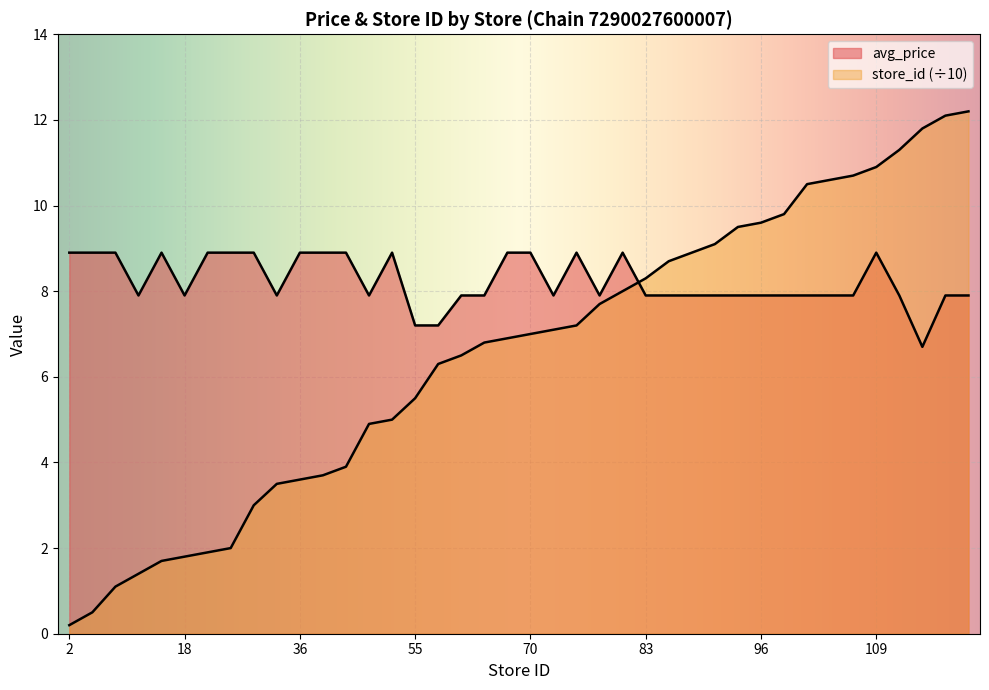

Reading left to right, list all the values displayed in this chart.

avg_price: 8.9	8.9	8.9	7.9	8.9	7.9	8.9	8.9	8.9	7.9	8.9	8.9	8.9	7.9	8.9	7.2	7.2	7.9	7.9	8.9	8.9	7.9	8.9	7.9	8.9	7.9	7.9	7.9	7.9	7.9	7.9	7.9	7.9	7.9	7.9	8.9	7.9	6.7	7.9	7.9
store_id: 0.2	0.5	1.1	1.4	1.7	1.8	1.9	2.0	3.0	3.5	3.6	3.7	3.9	4.9	5.0	5.5	6.3	6.5	6.8	6.9	7.0	7.1	7.2	7.7	8.0	8.3	8.7	8.9	9.1	9.5	9.6	9.8	10.5	10.6	10.7	10.9	11.3	11.8	12.1	12.2